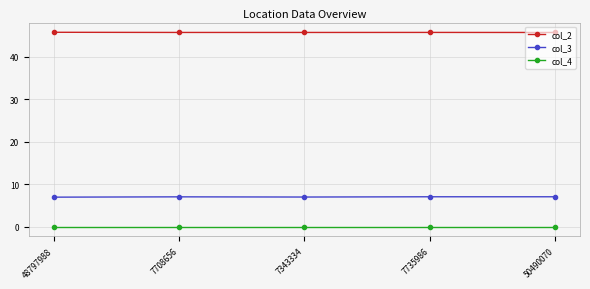

List the series in order of their peak value, lowest first.

col_4, col_3, col_2